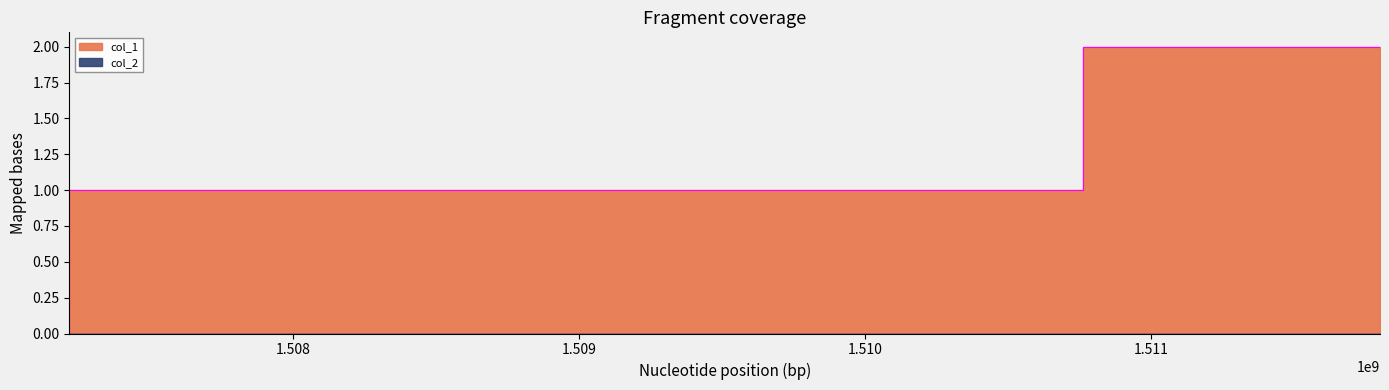

What is the change in value from 1507217418 to 1510761725?

+1